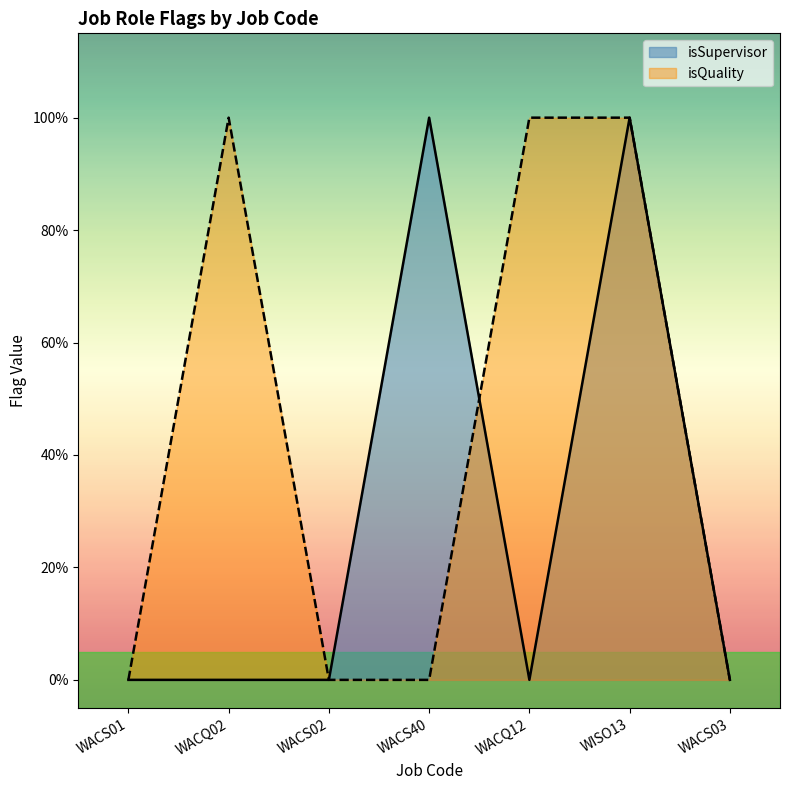

What are all the series names shown in the legend?

isSupervisor, isQuality